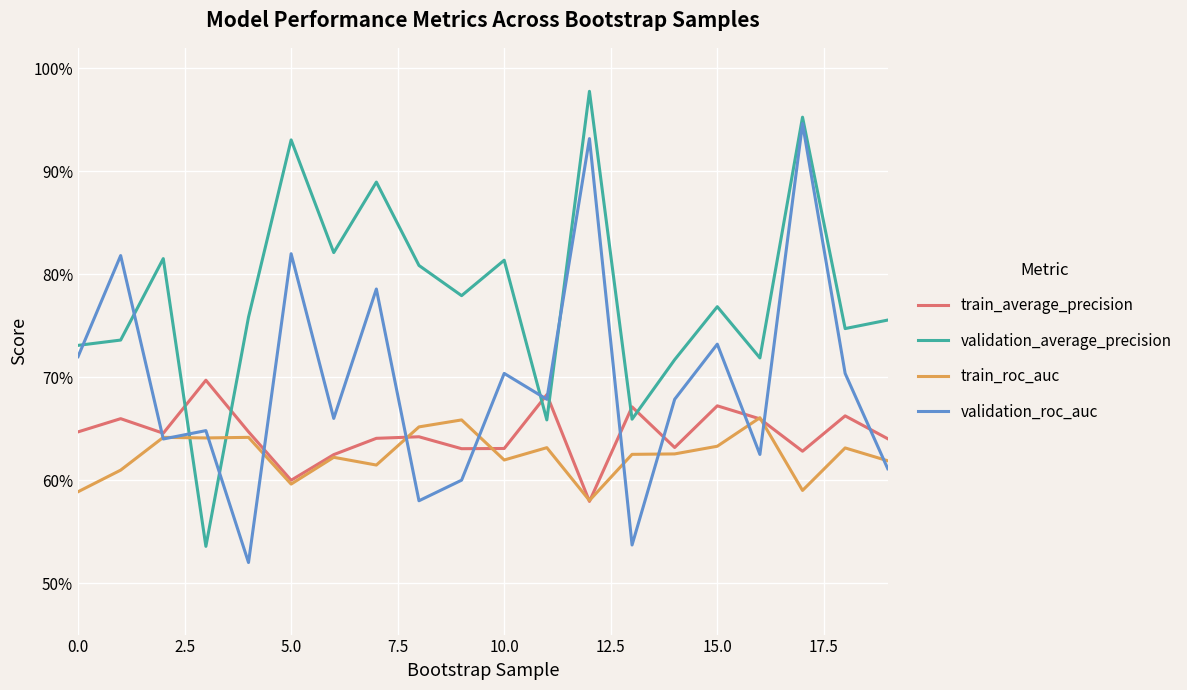

At which category is the sum across all series the highest?

17